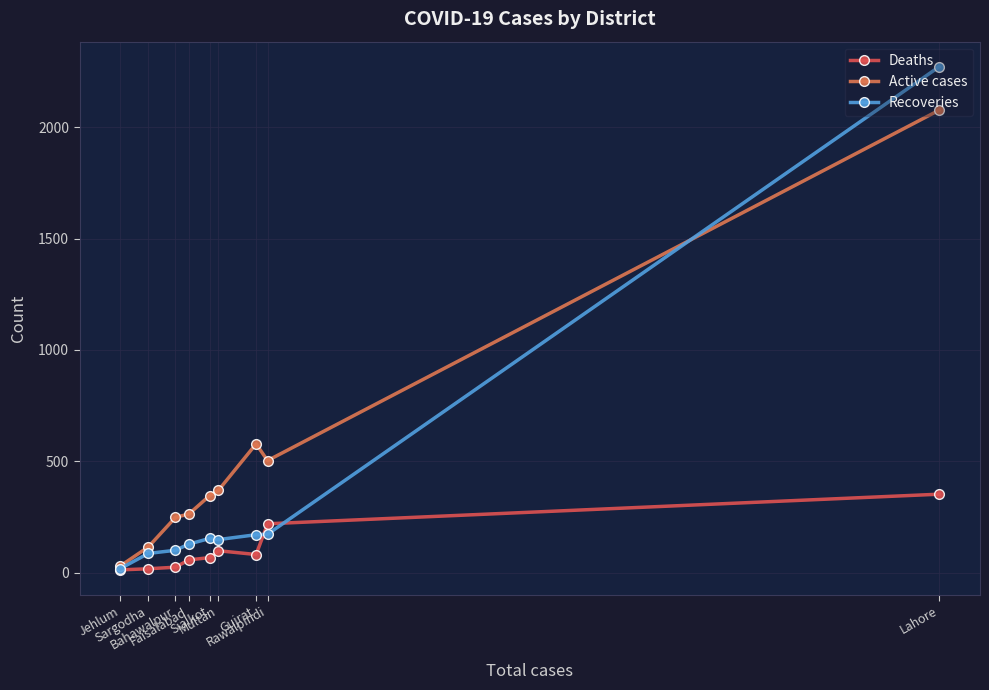

Reading left to right, extract all data points from this chart.

Deaths: Jehlum=12	Sargodha=17	Bahawalpur=24	Faisalabad=57	Sialkot=67	Multan=98	Gujrat=81	Rawalpindi=219	Lahore=352
Active cases: Jehlum=30	Sargodha=115	Bahawalpur=248	Faisalabad=263	Sialkot=345	Multan=369	Gujrat=578	Rawalpindi=503	Lahore=2077
Recoveries: Jehlum=18	Sargodha=86	Bahawalpur=100	Faisalabad=128	Sialkot=153	Multan=148	Gujrat=170	Rawalpindi=172	Lahore=2272